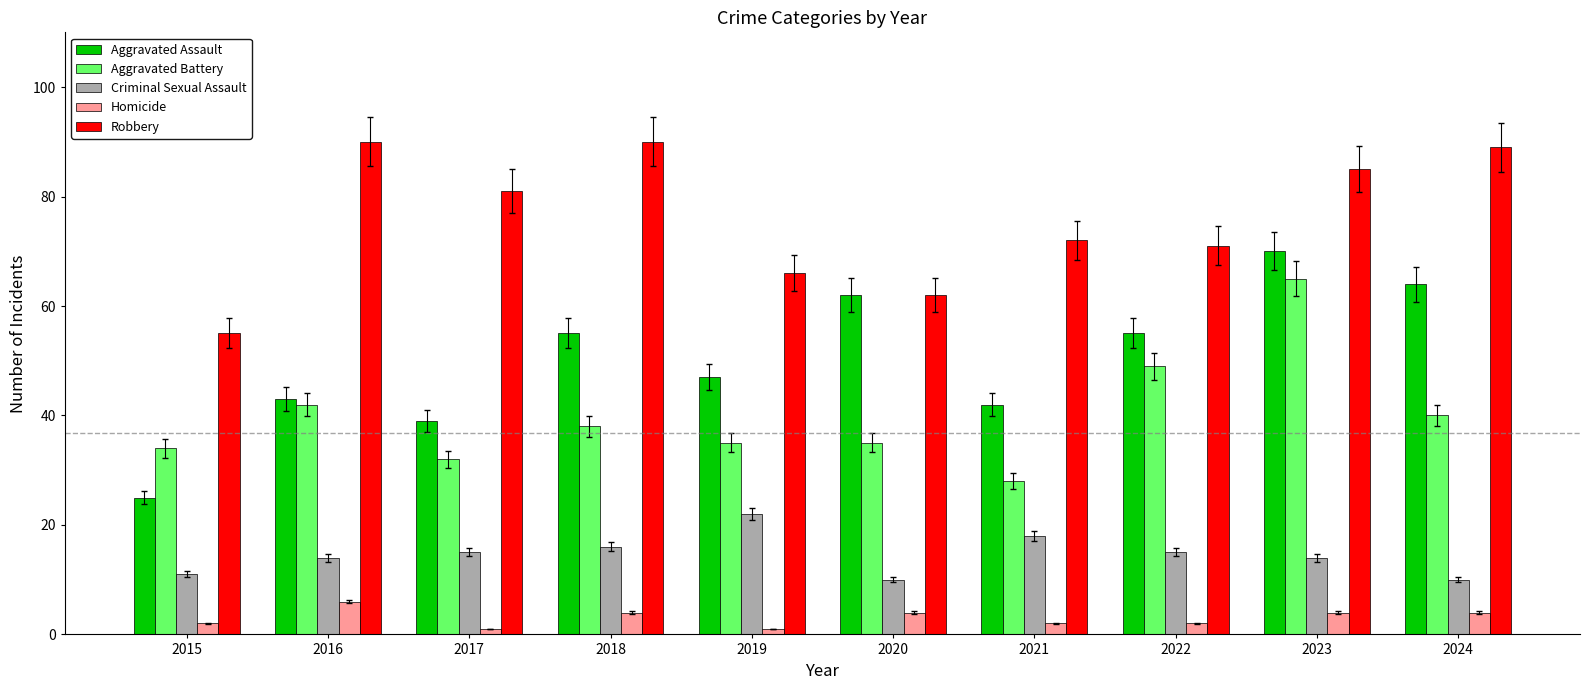

Reading right to left, transcribe all the data shown in this chart.

Aggravated Assault: 64	70	55	42	62	47	55	39	43	25
Aggravated Battery: 40	65	49	28	35	35	38	32	42	34
Criminal Sexual Assault: 10	14	15	18	10	22	16	15	14	11
Homicide: 4	4	2	2	4	1	4	1	6	2
Robbery: 89	85	71	72	62	66	90	81	90	55